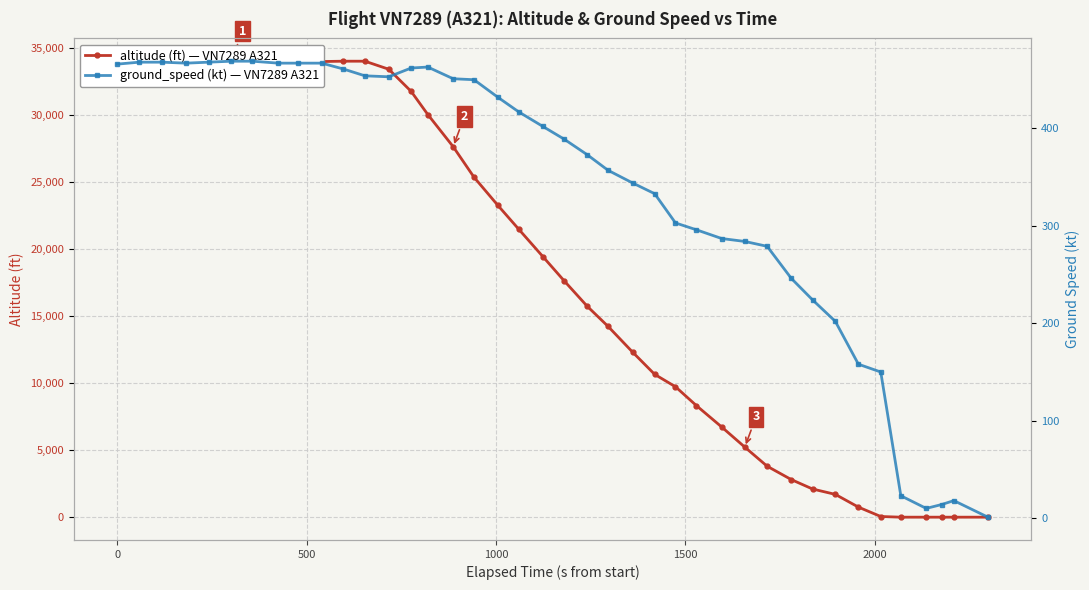

True or false: altitude has more than 1 interior local peaks.

False